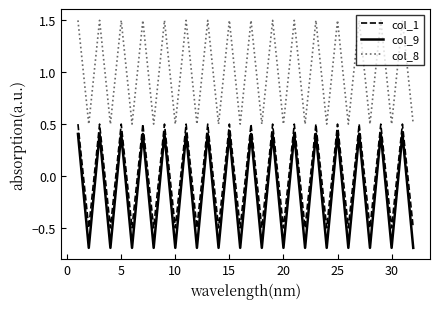

True or false: col_8 and col_1 cross at least once.

False